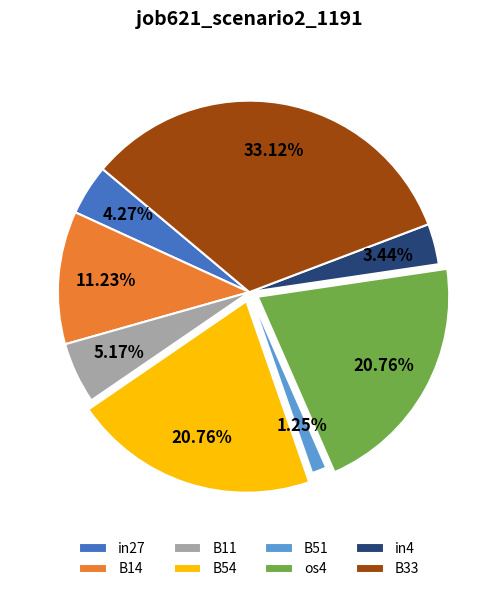

Which category has the biggest portion of the pie?

B33